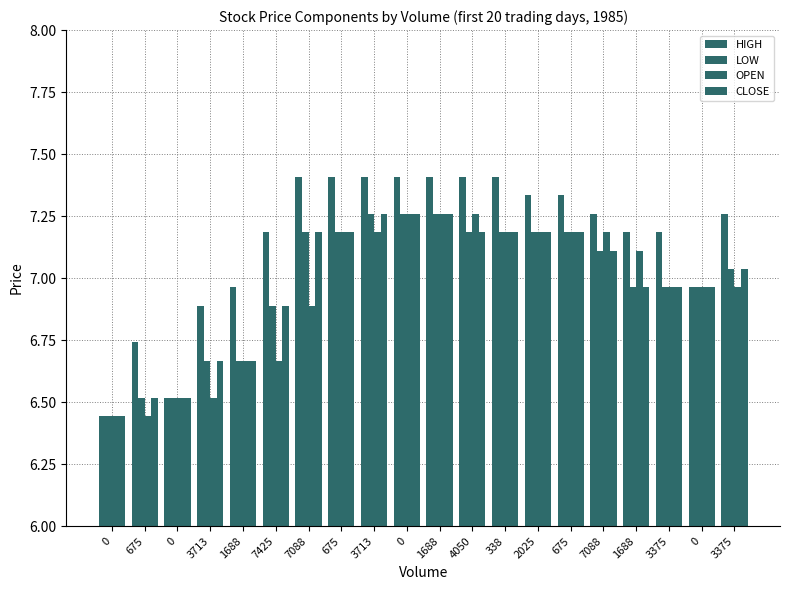

How many bars are there in each group?

4